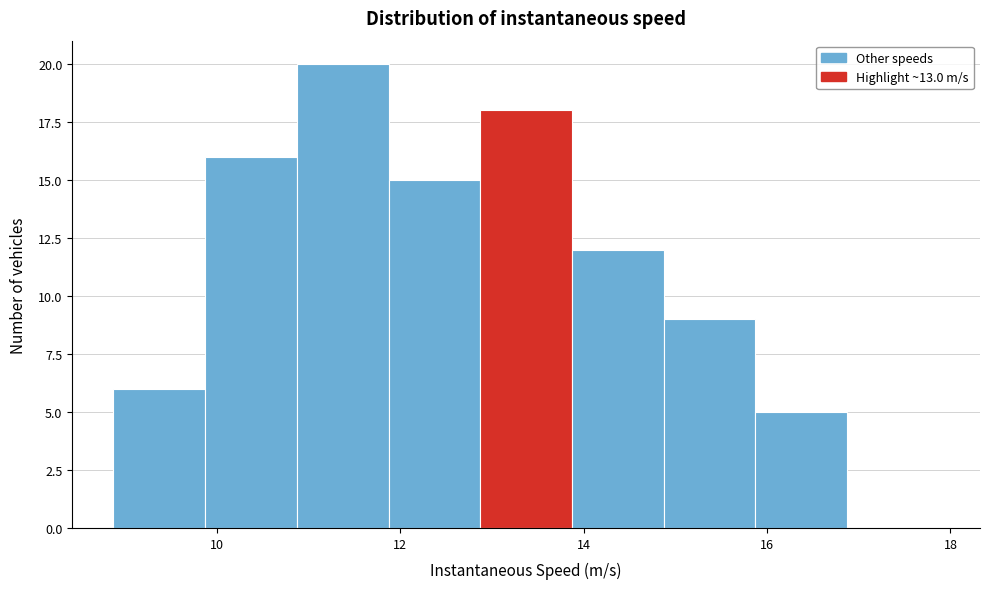

Reading left to right, transcribe this chart: for each bar, give the range it covers on the x-axis and its height. Neither the bar edges nor the heights are printed on the chart, so give them approximately, as read against the axes.

8.8 to 9.8: 6
9.8 to 10.8: 16
10.8 to 11.8: 20
11.8 to 12.8: 15
12.8 to 13.8: 18
13.8 to 14.8: 12
14.8 to 15.8: 9
15.8 to 16.8: 5
16.8 to 17.8: 0